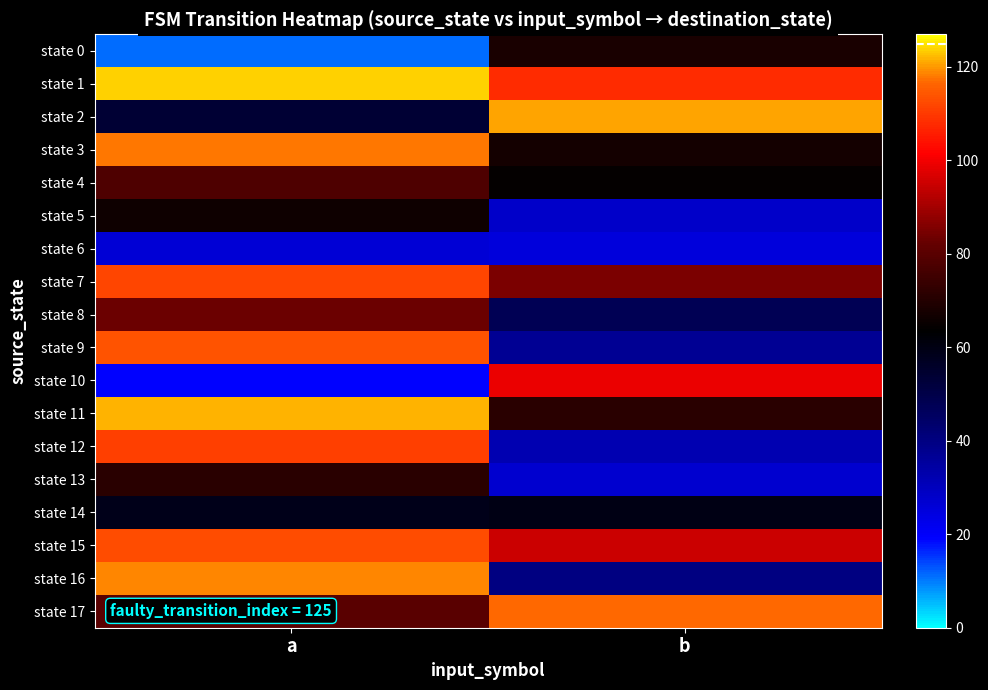

Count the number of data series in this chart.

18